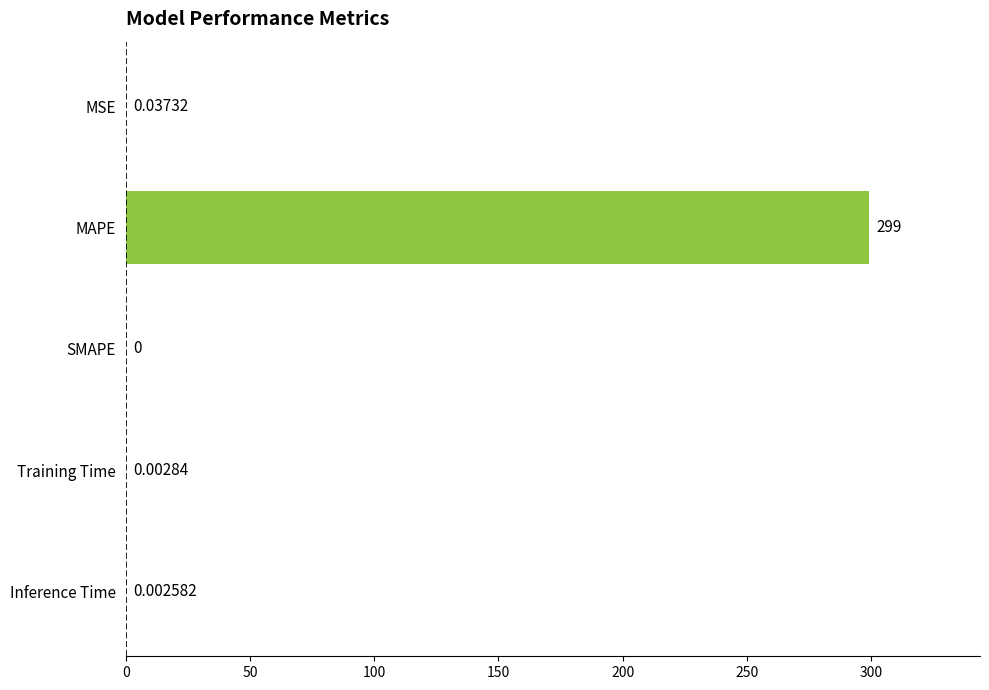

Count the number of categories in the chart.

5